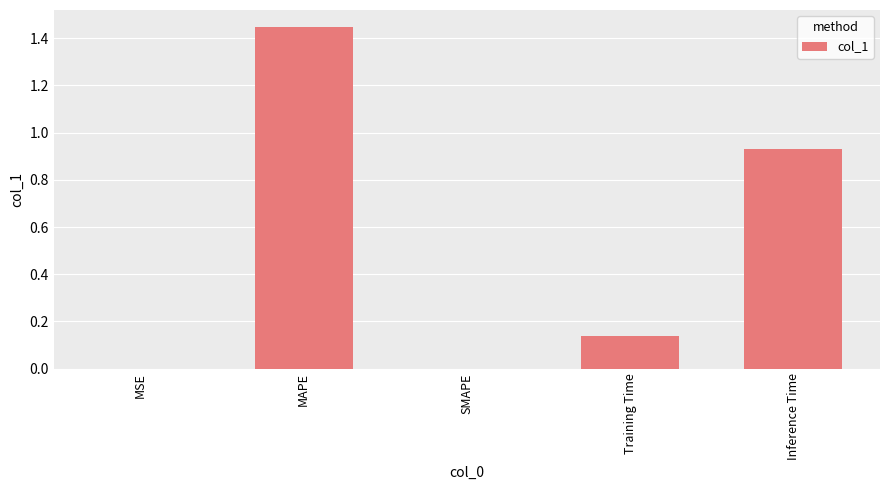

How many data points does each series have?

5